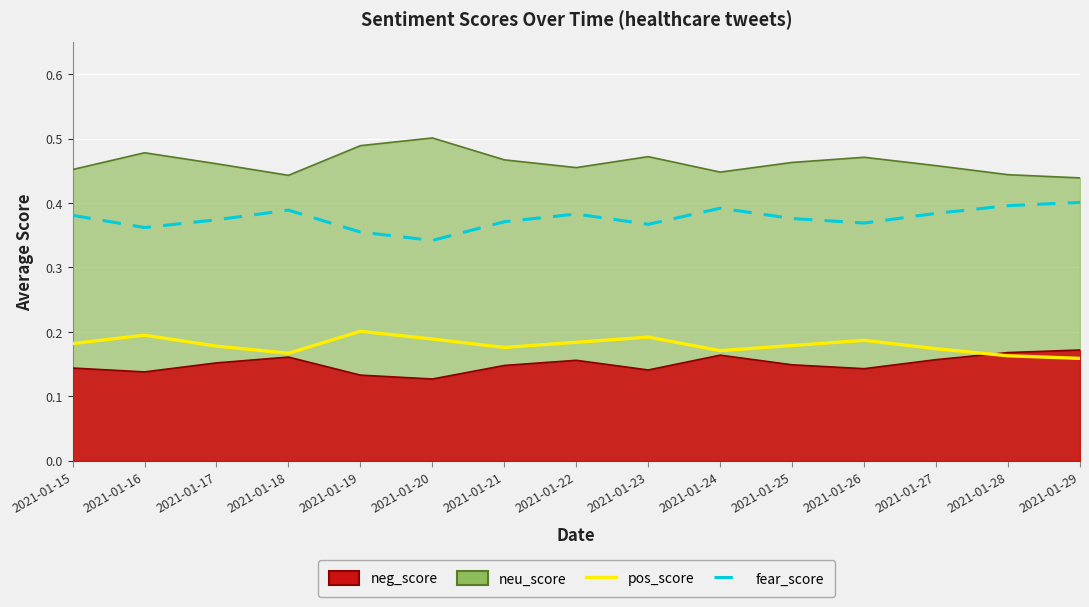

What are all the series names shown in the legend?

pos_score, fear_score